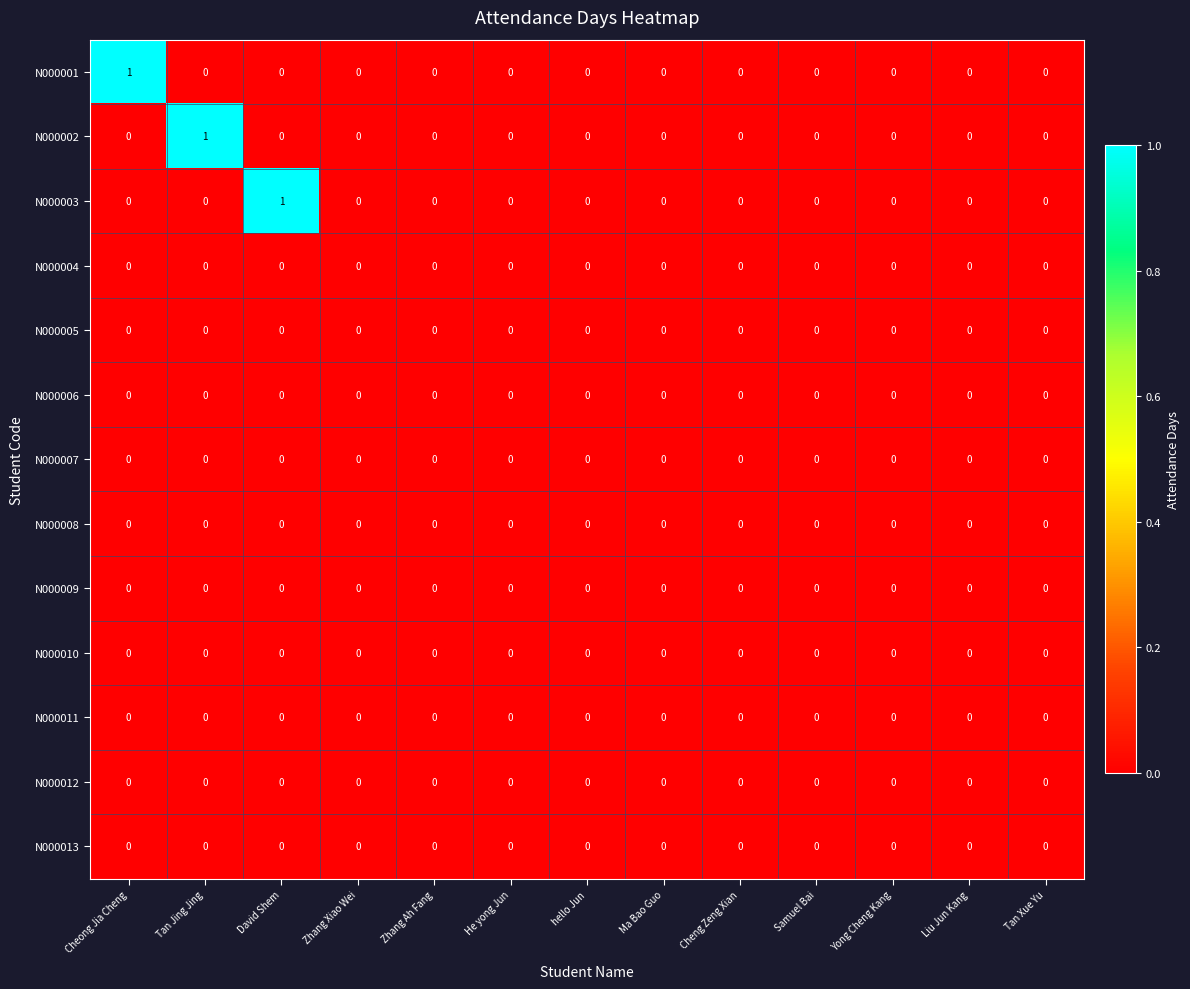

Between Tan Jing Jing and Samuel Bai, which series saw the biggest shift?

N000002